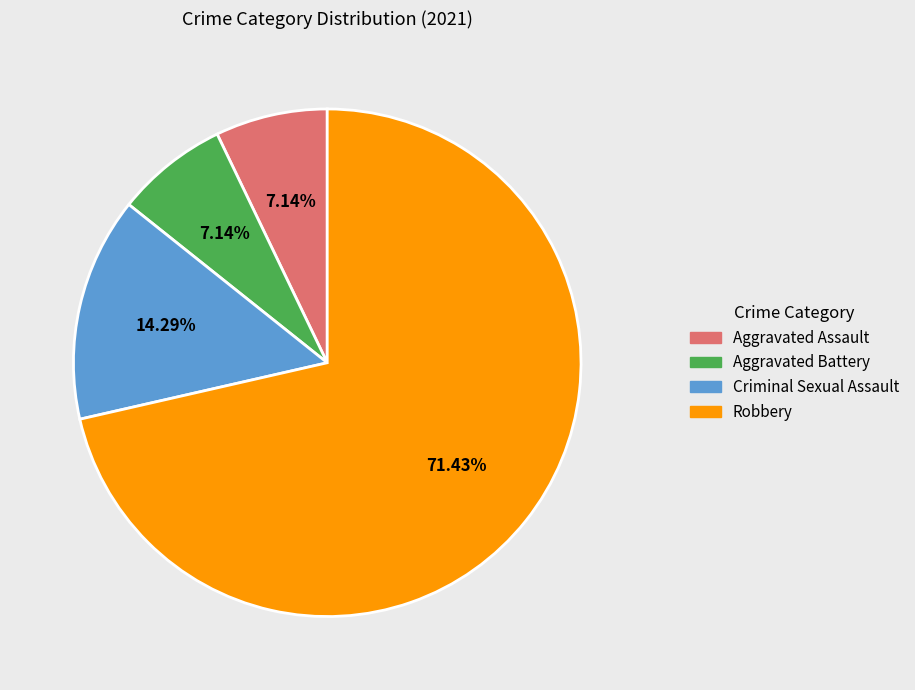

Which has a higher value, Aggravated Battery or Criminal Sexual Assault?

Criminal Sexual Assault